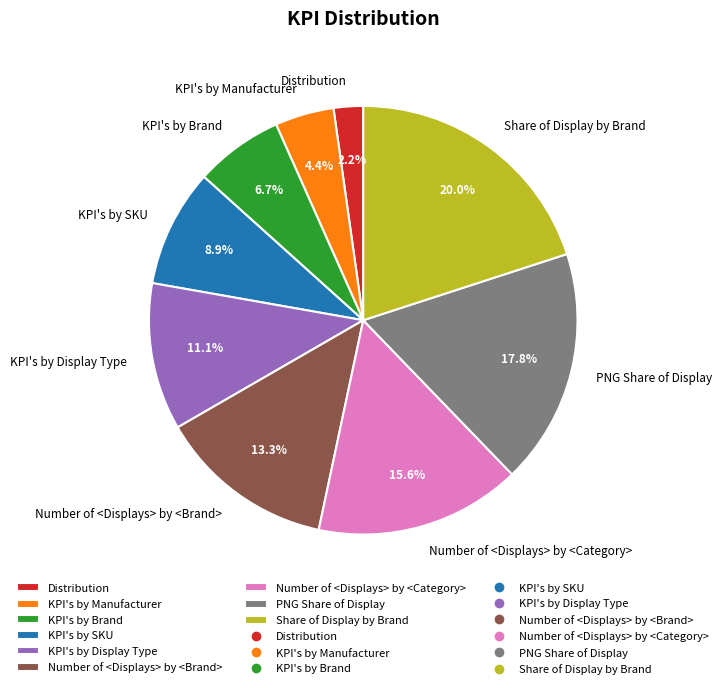

True or false: KPI's by SKU accounts for 1% of the total.

False